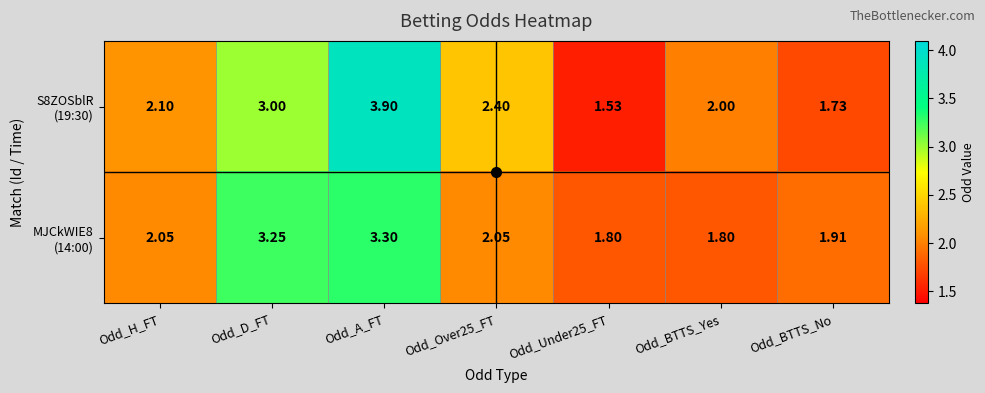

At which category is the sum across all series the highest?

Odd_A_FT